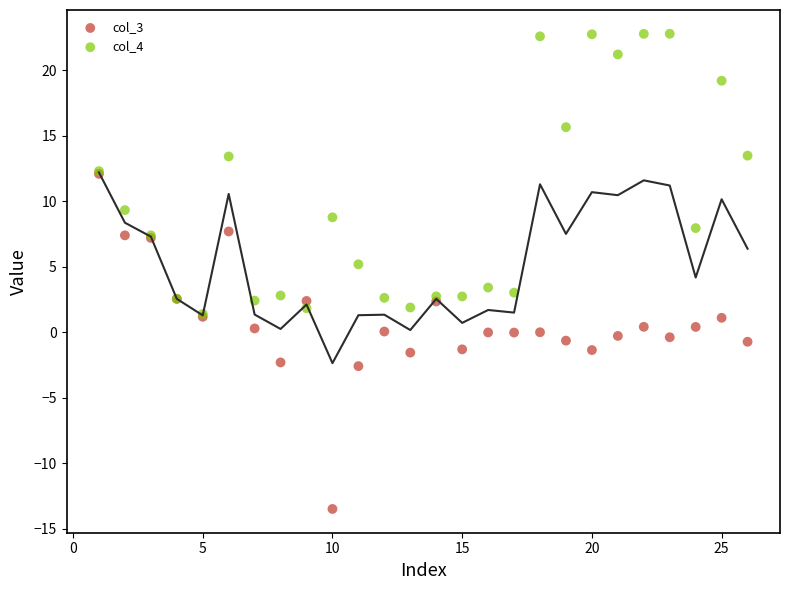

What are all the series names shown in the legend?

col_3, col_4